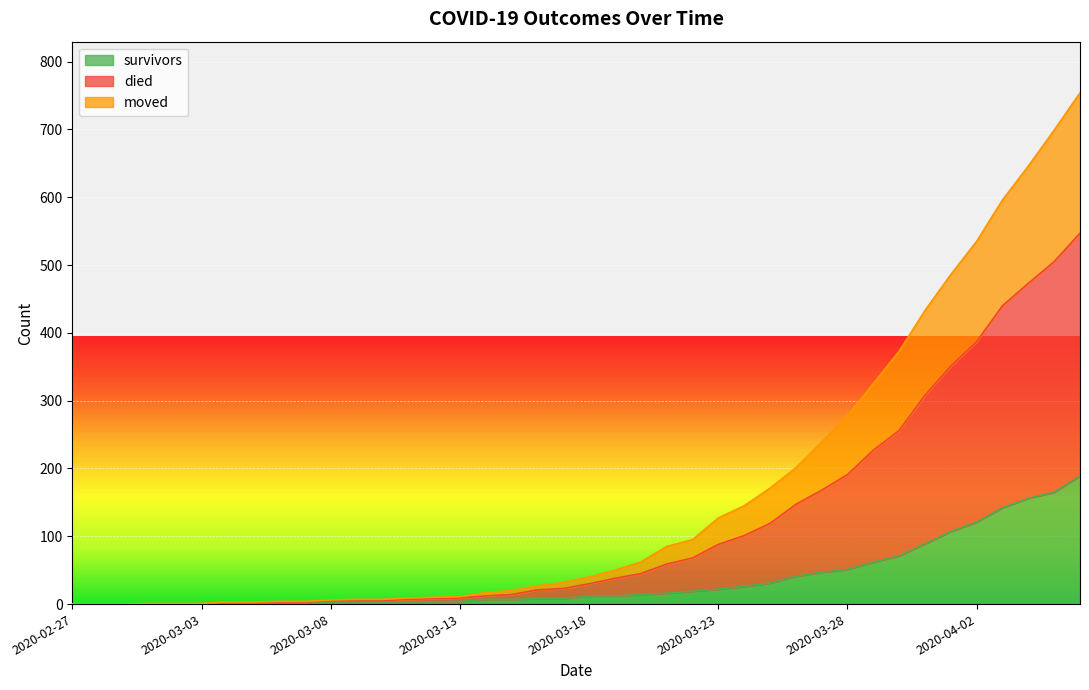

What are all the series names shown in the legend?

survivors, died, moved